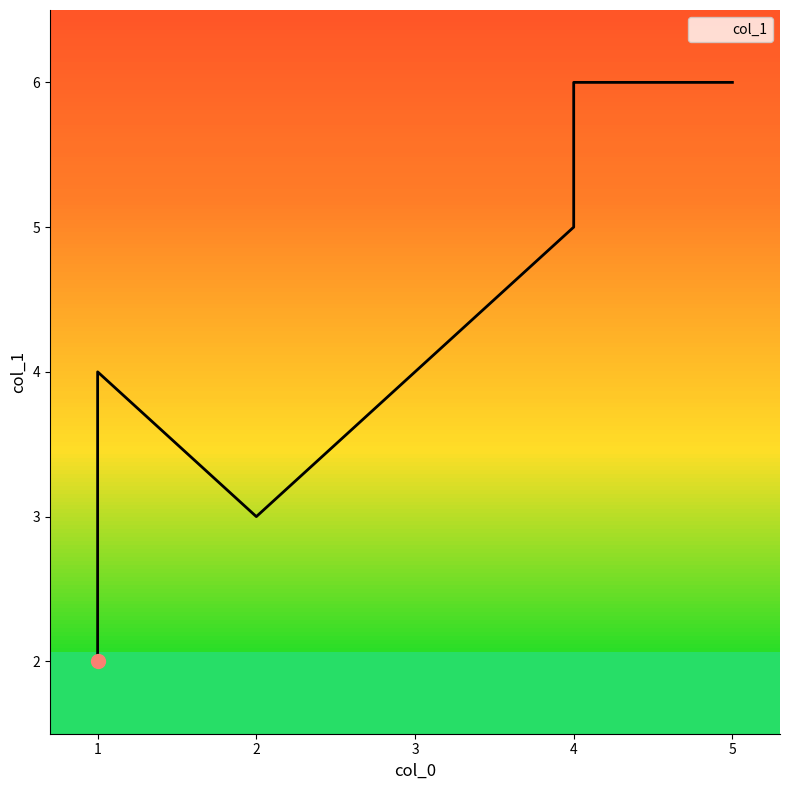

What is the average value?

4